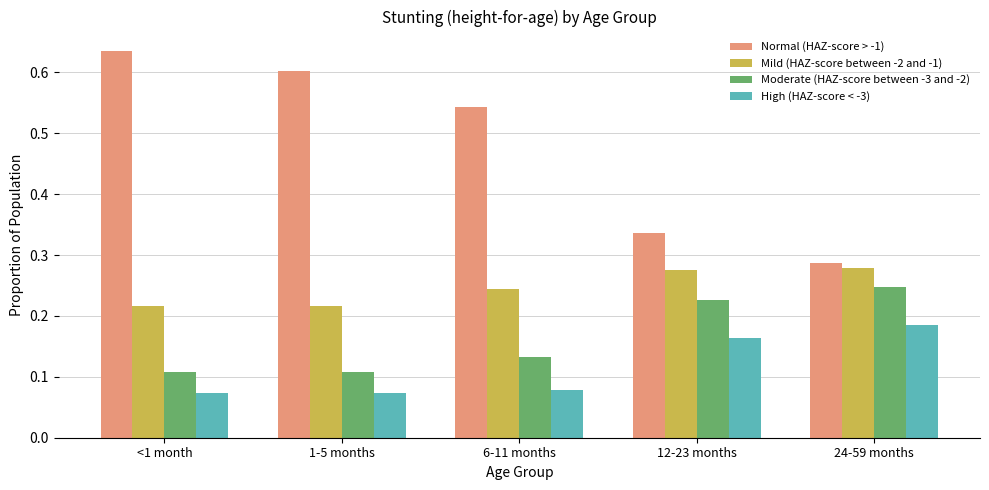

Which label corresponds to the largest value in the chart?

<1 month